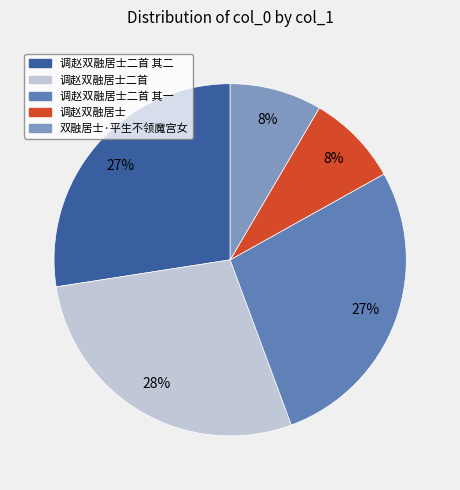

Is there a majority slice in this chart?

No